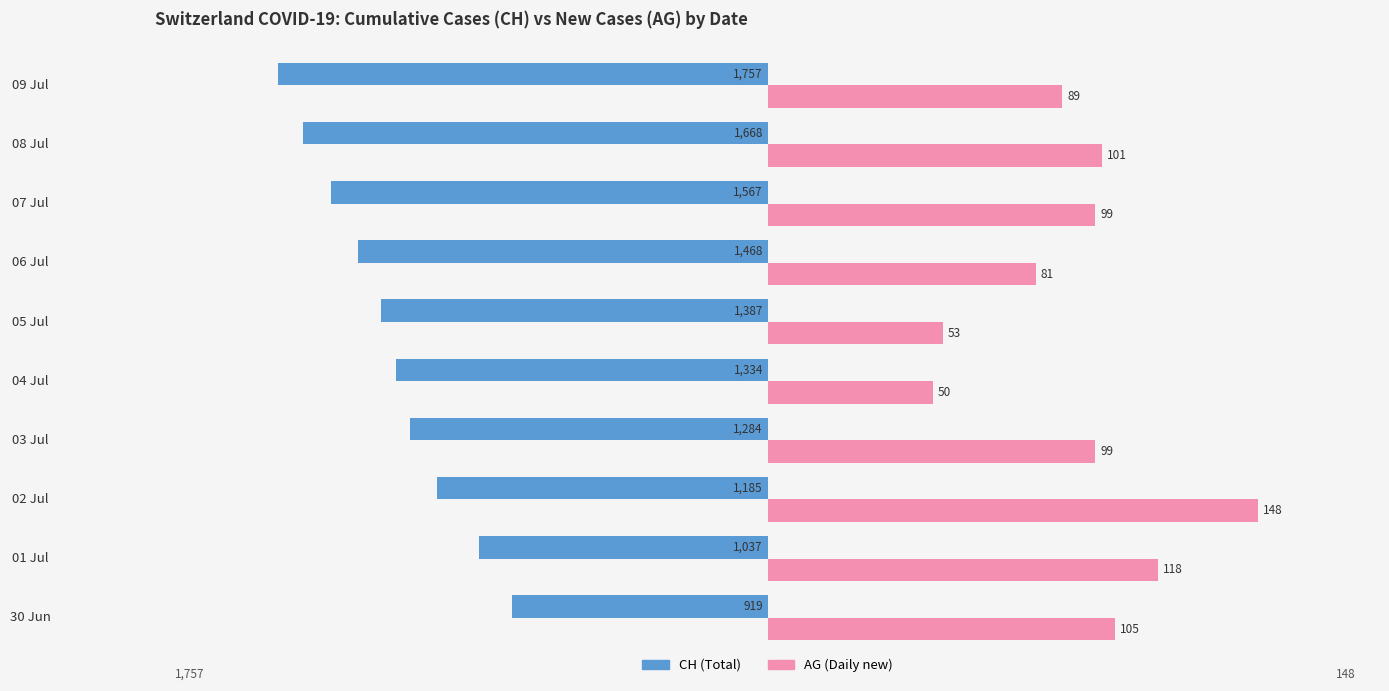

What are all the series names shown in the legend?

CH (Total), AG (Daily new)